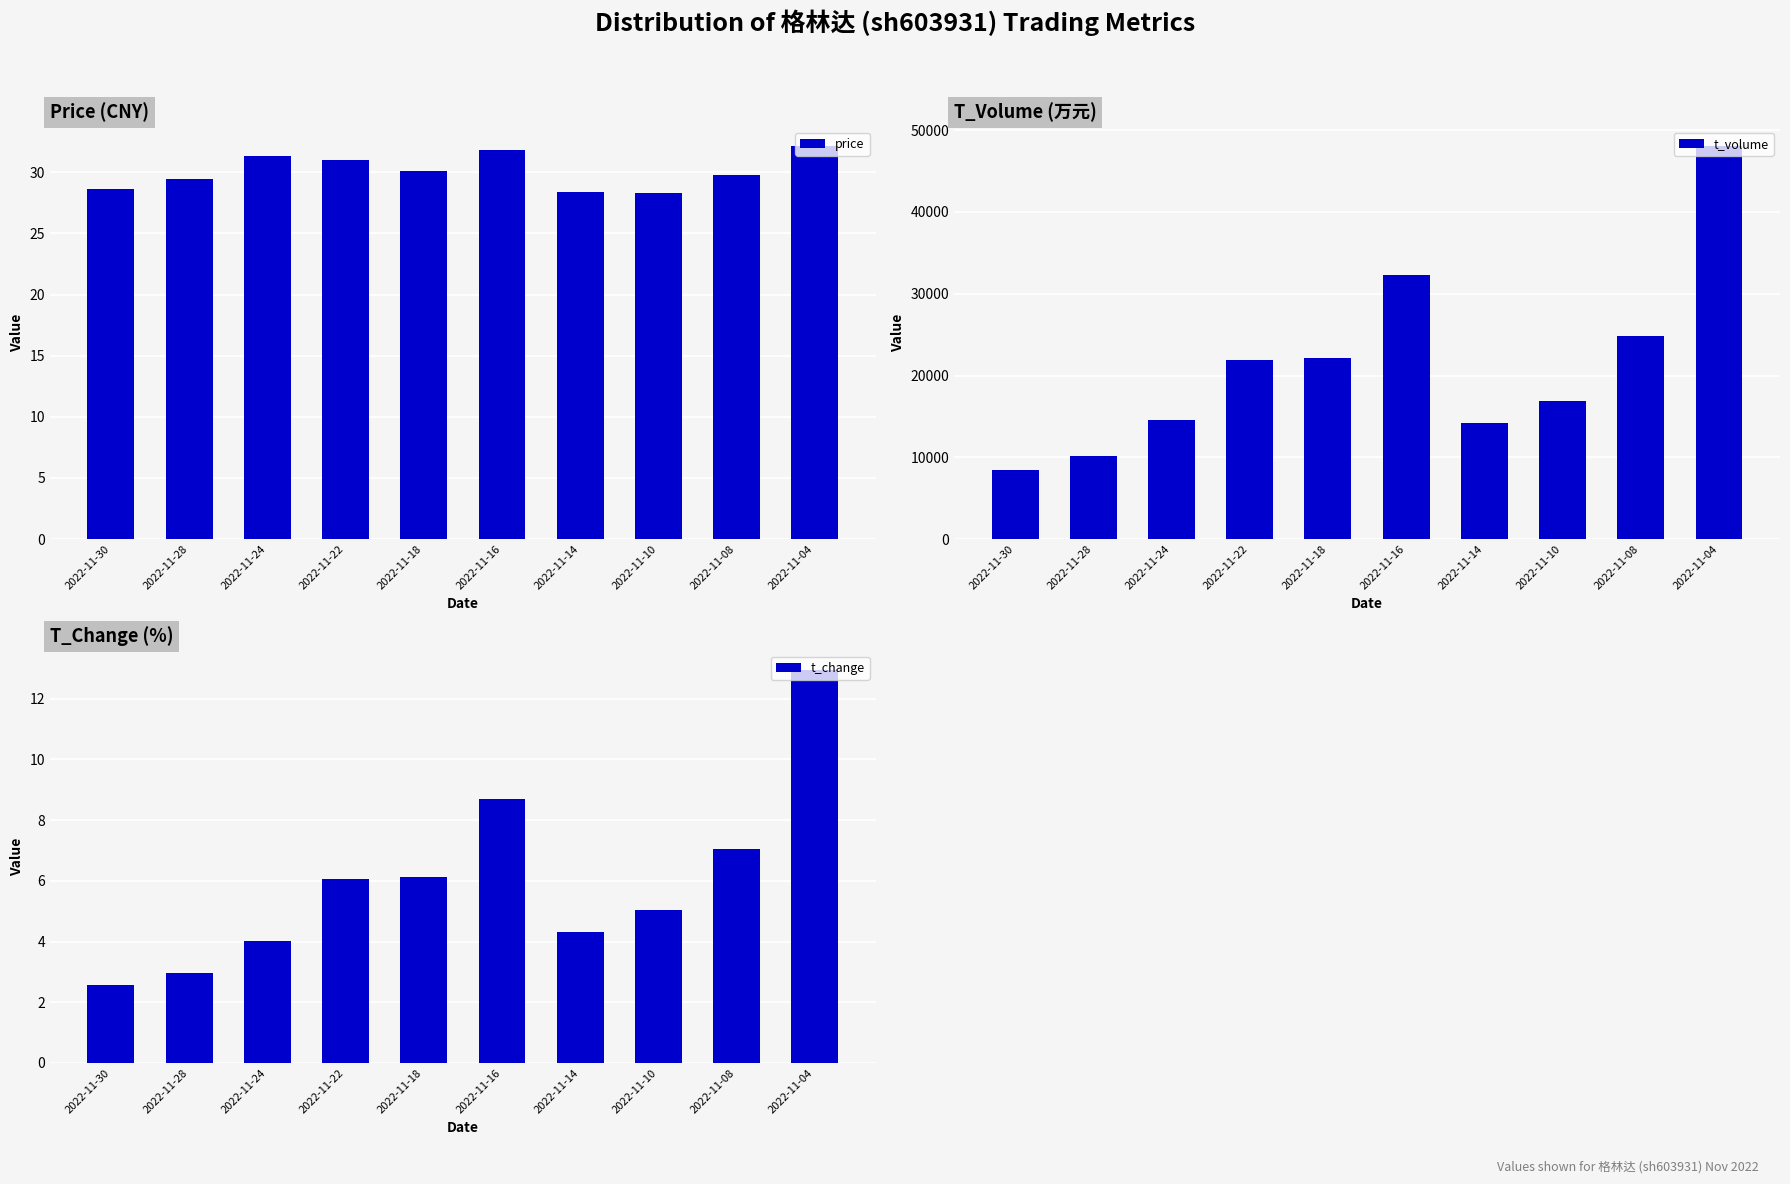

Reading left to right, list all the values displayed in this chart.

price: 28.6	29.4	31.3	31.0	30.1	31.8	28.4	28.3	29.8	32.1
t_volume: 8421.0	10188.0	14516.0	21943.0	22140.0	32307.0	14211.0	16825.0	24768.0	48016.0
t_change: 2.6	3.0	4.0	6.1	6.1	8.7	4.3	5.0	7.1	12.9